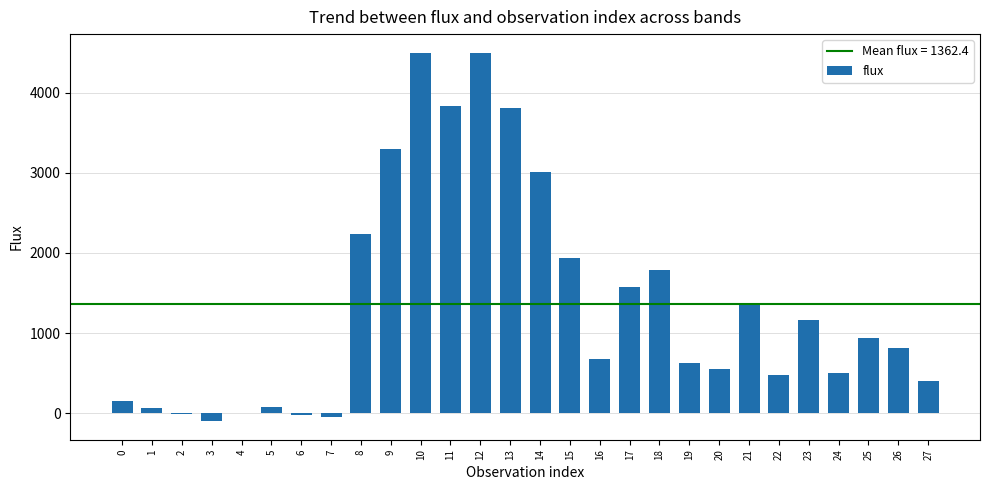

What is the sum of all values?

38148.3